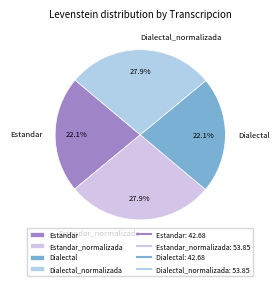

Is it true that Dialectal_normalizada is 28% of the pie?

True